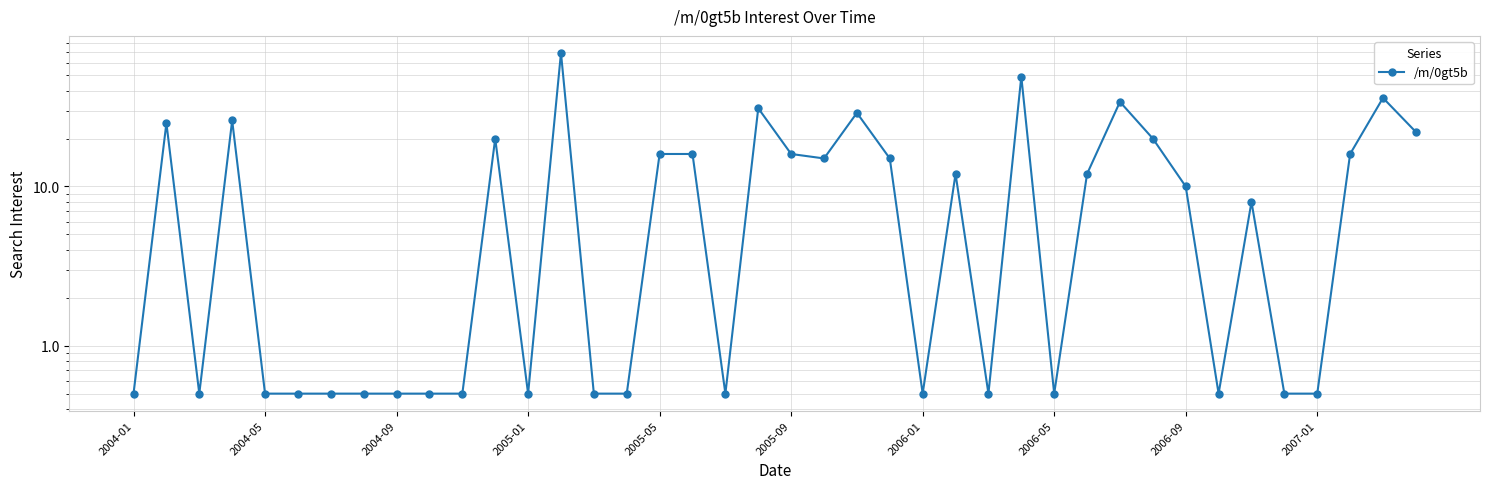

Is this an area chart (filled region under the line)?

No